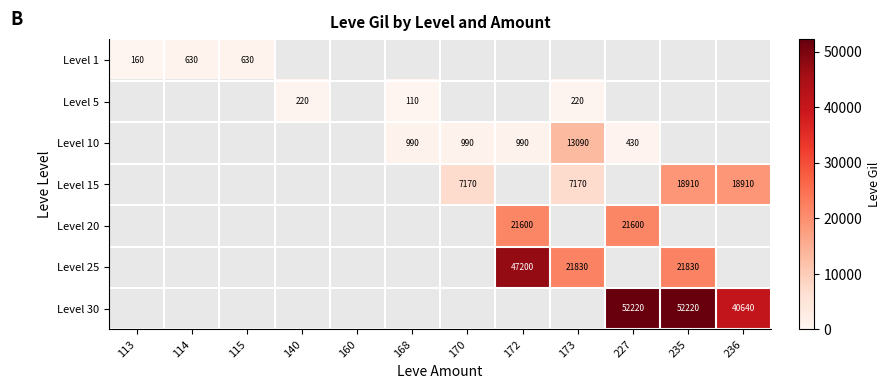

Is it true that Level 25 equals 10428 at 235?

False